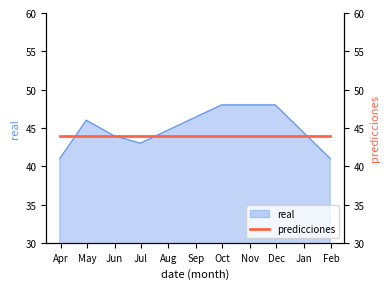

What is the maximum value for real?

48